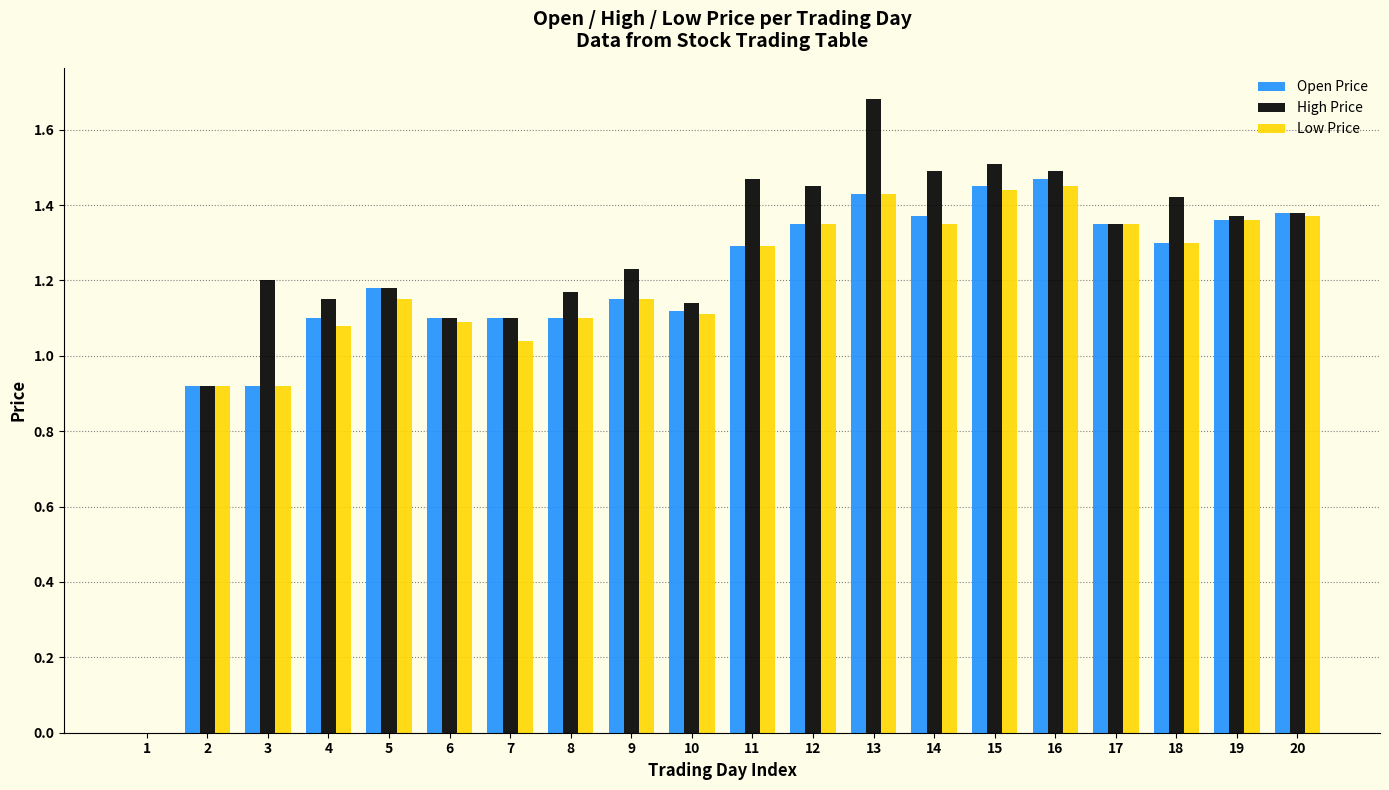

What is the sum of all Open Price values?

23.4